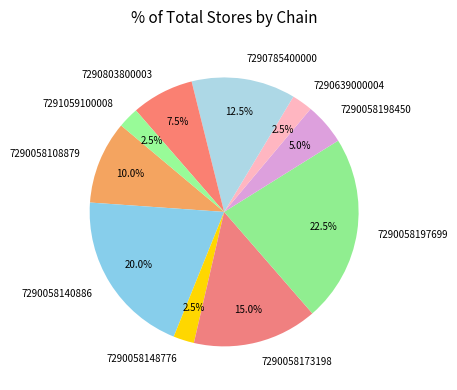

Which category has the biggest portion of the pie?

7290058197699